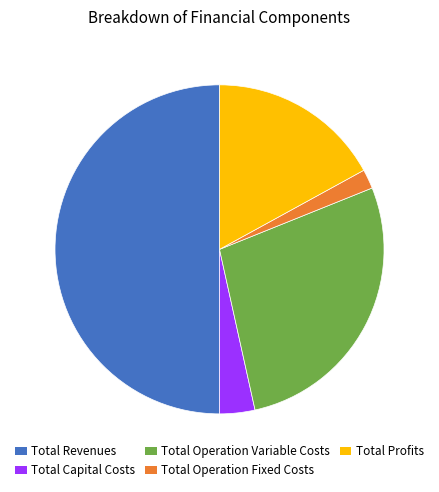

Do Total Revenues and Total Operation Variable Costs together represent more than half of the pie?

Yes